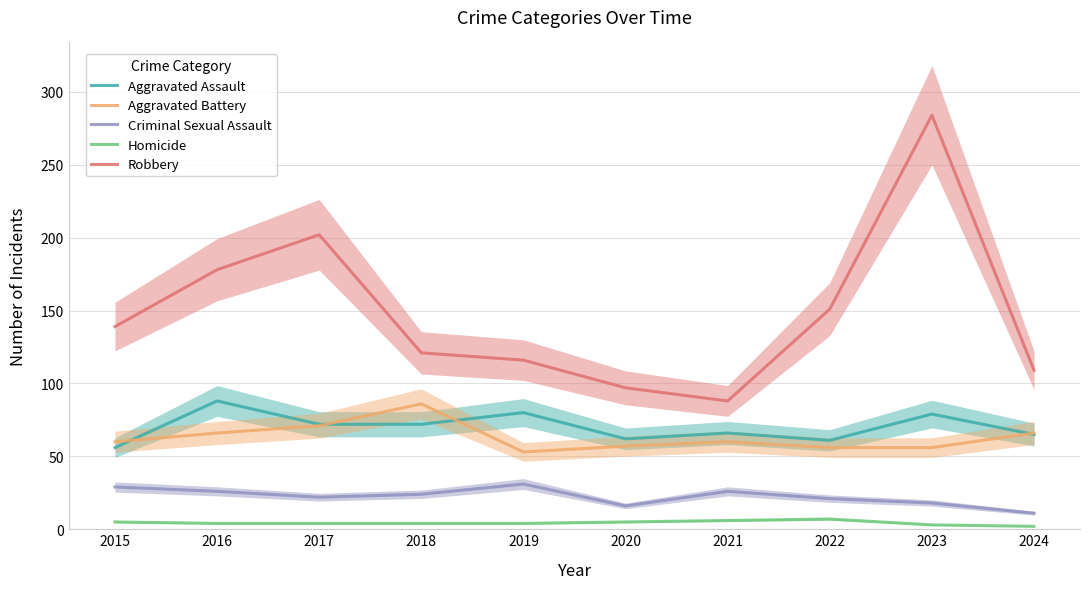

What are all the series names shown in the legend?

Aggravated Assault, Aggravated Battery, Criminal Sexual Assault, Homicide, Robbery